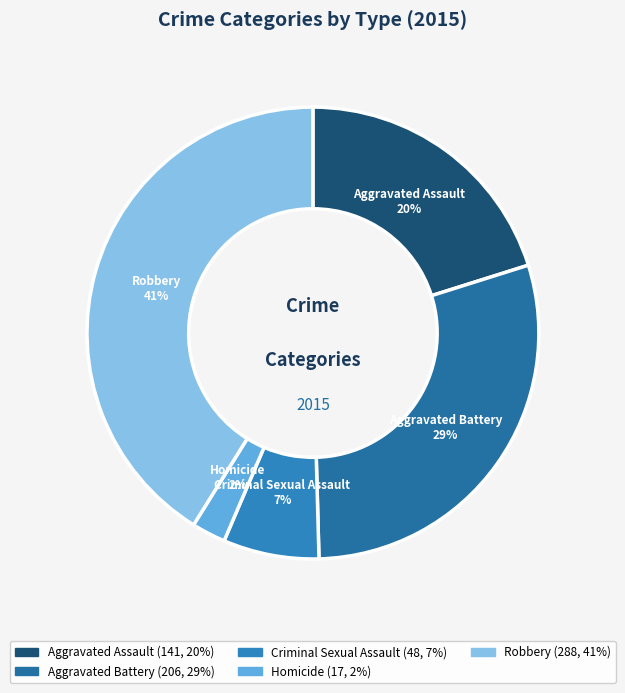

Which slice is the largest?

Robbery